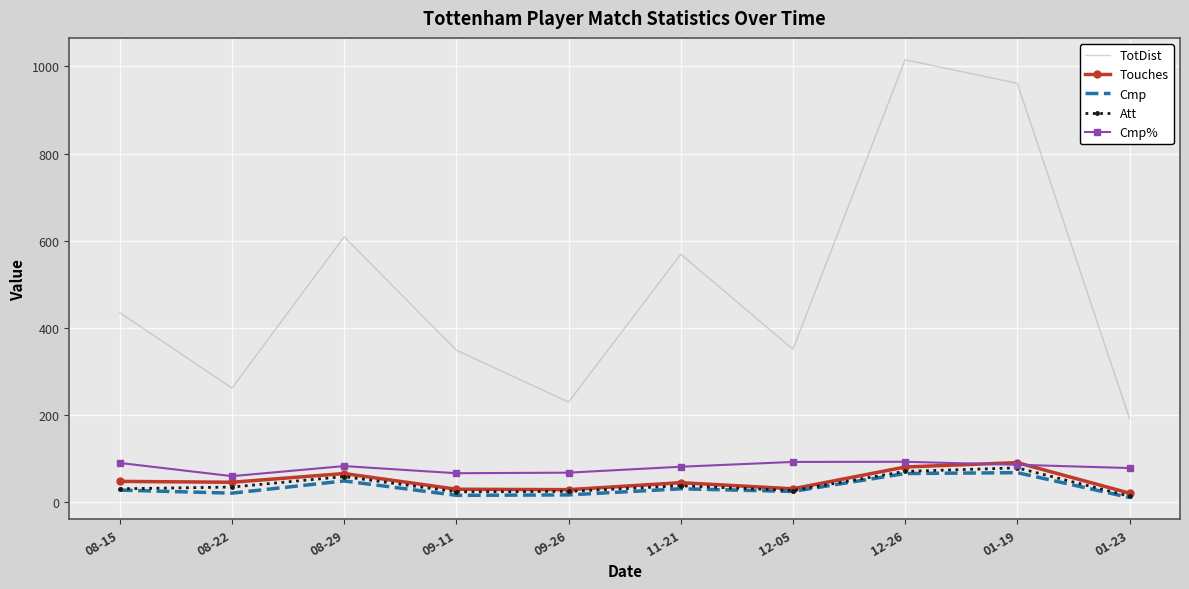

What is the average value of the TotDist series?

497.3